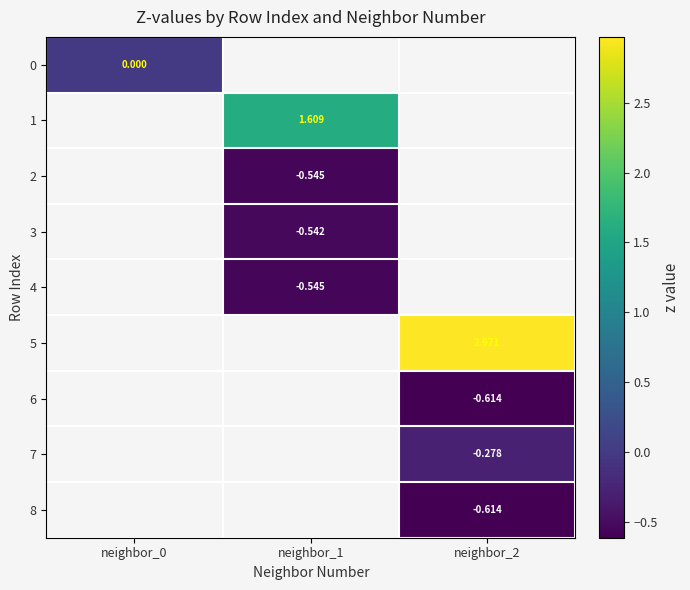

How many negative values does the 6 series have?

1